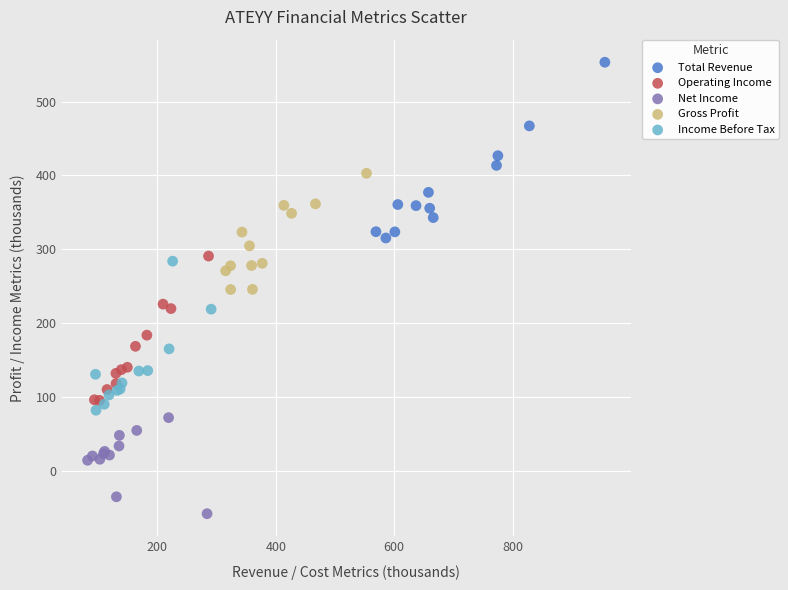

Which series contains the highest Y value?

Total Revenue